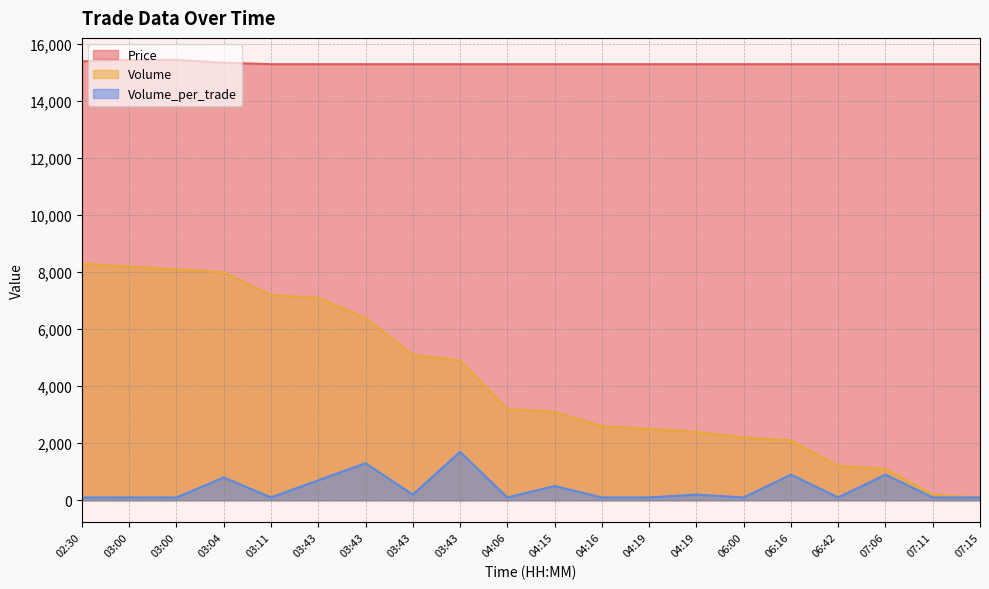

Rank the series at 03:43 from highest to lowest value.

Price, Volume, Volume_per_trade